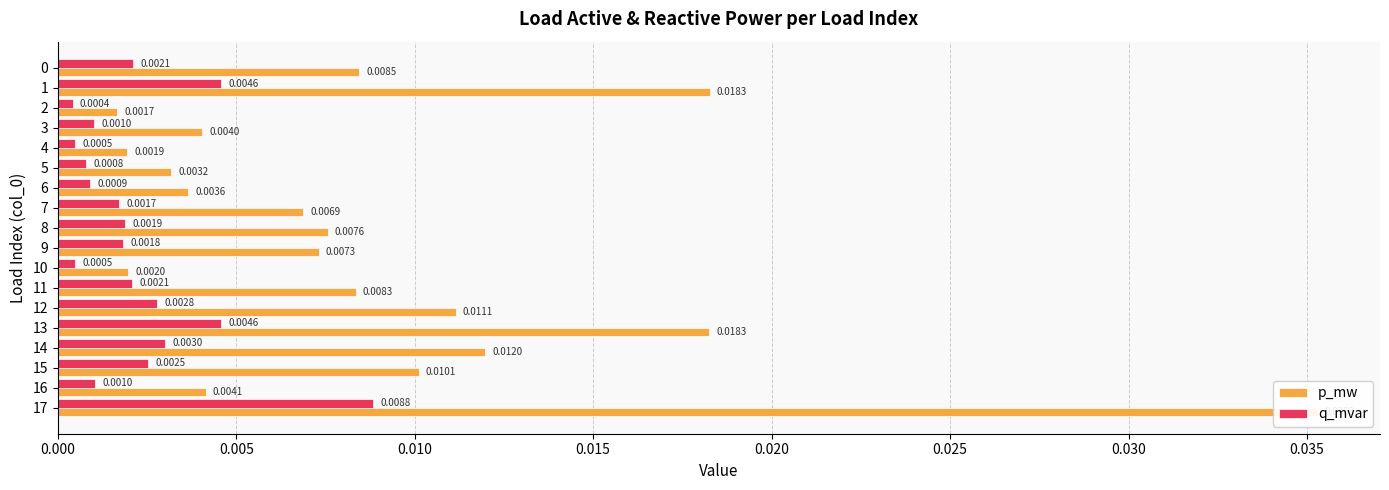

How many bars are there in each group?

2